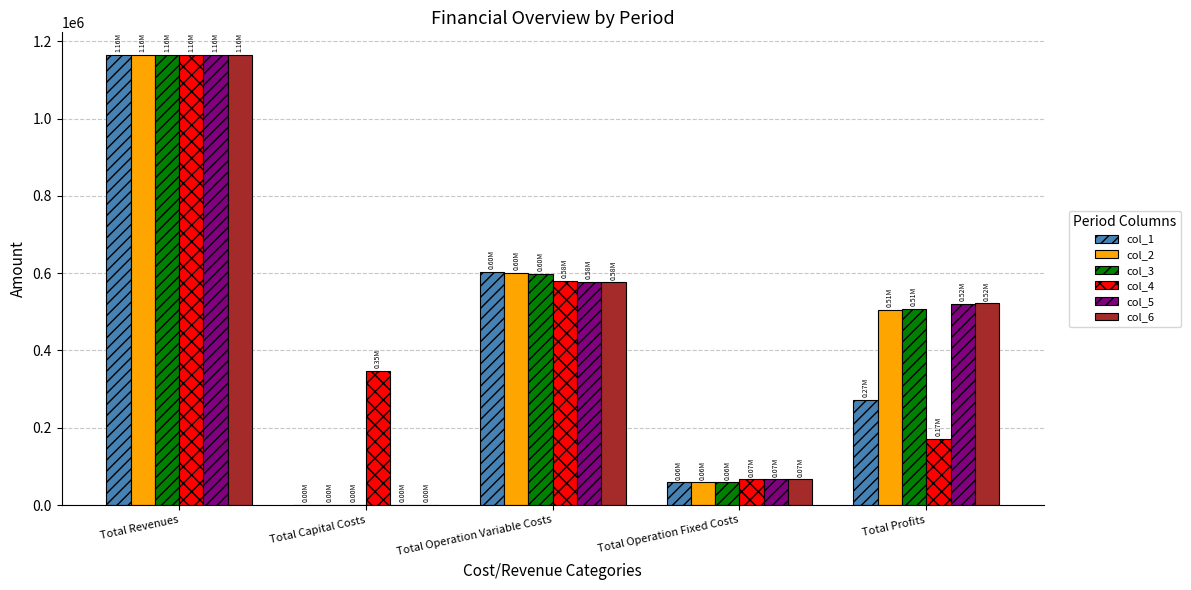

What is the total value across all series at Total Profits?

2499146.5